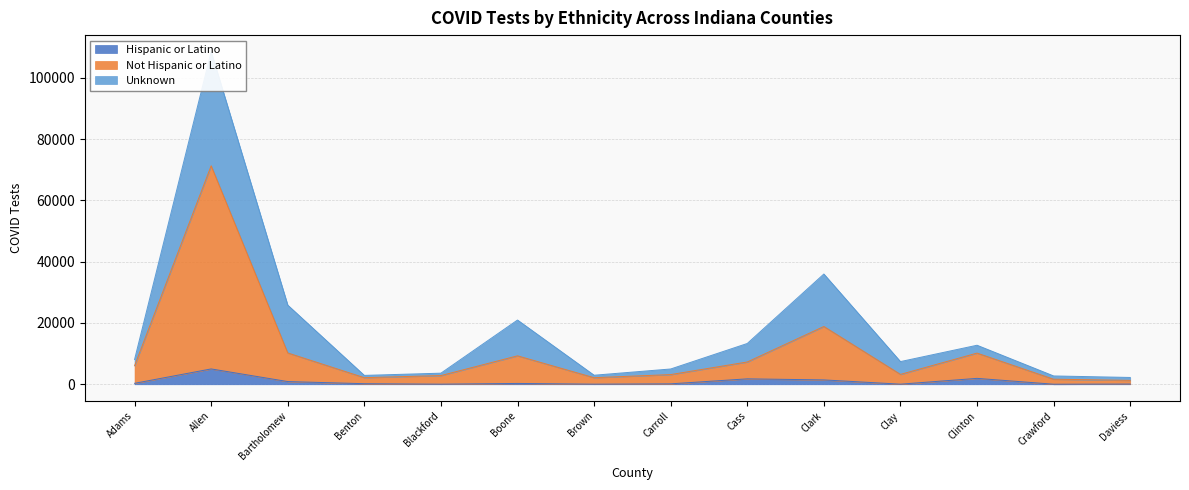

What is the minimum value shown in the chart?

20